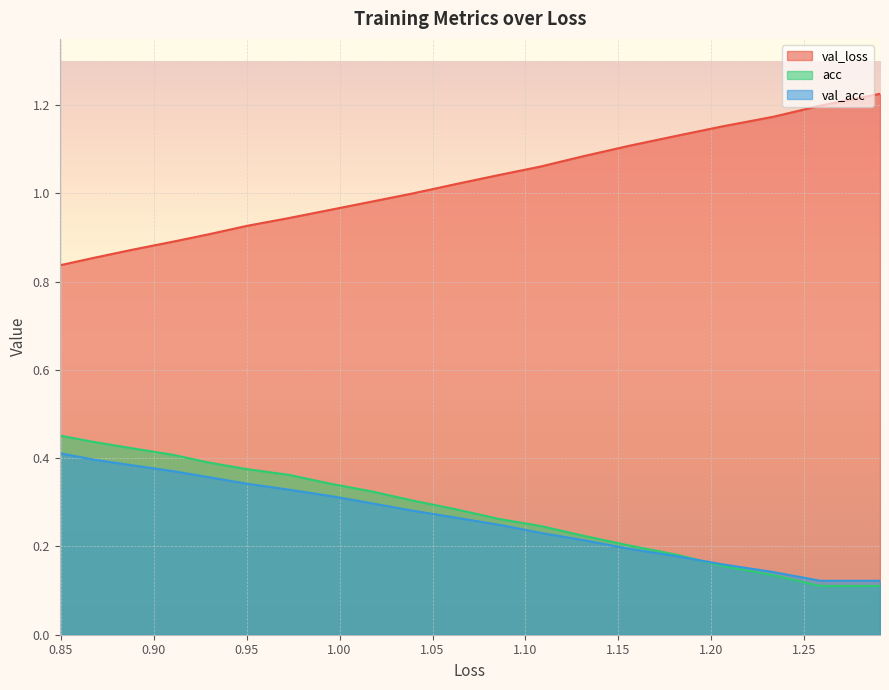

At how many categories does at least one series exceed 1?

10